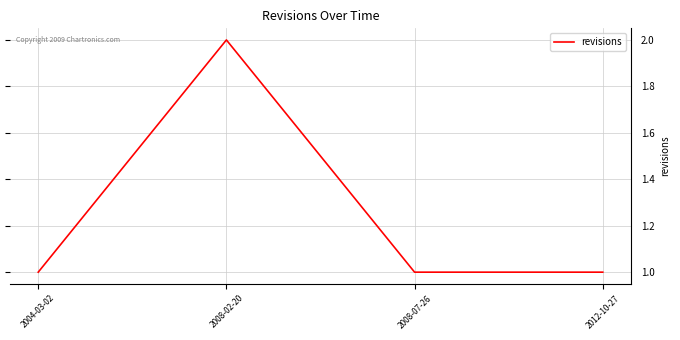

Reading left to right, list all the values displayed in this chart.

2004-03-02=1	2008-02-20=2	2008-07-26=1	2012-10-27=1